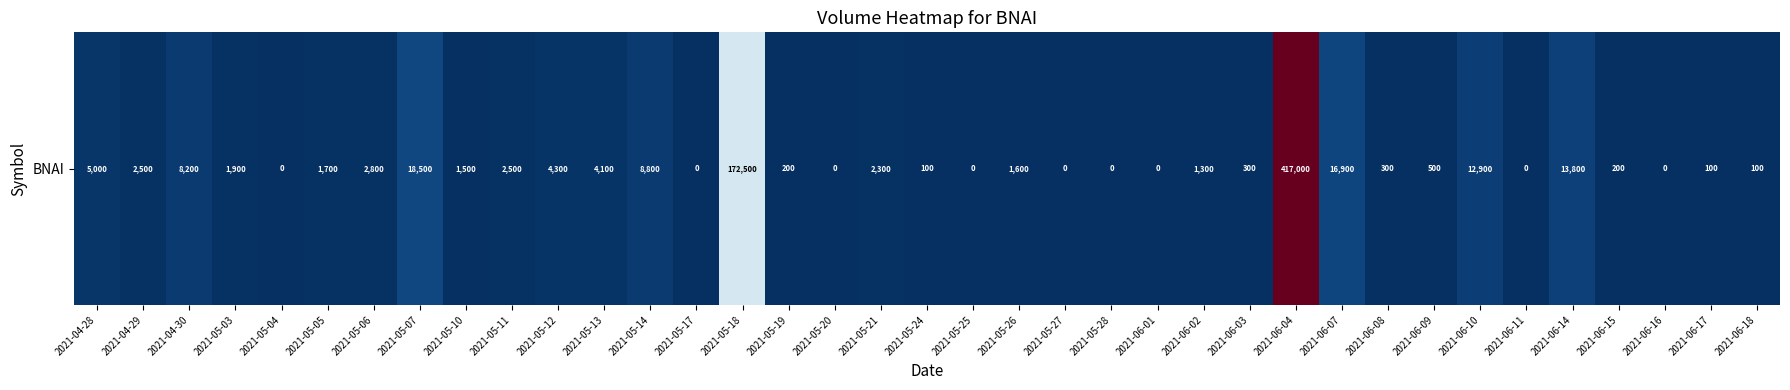

What is the change in value from 2021-05-27 to 2021-06-07?

+16900